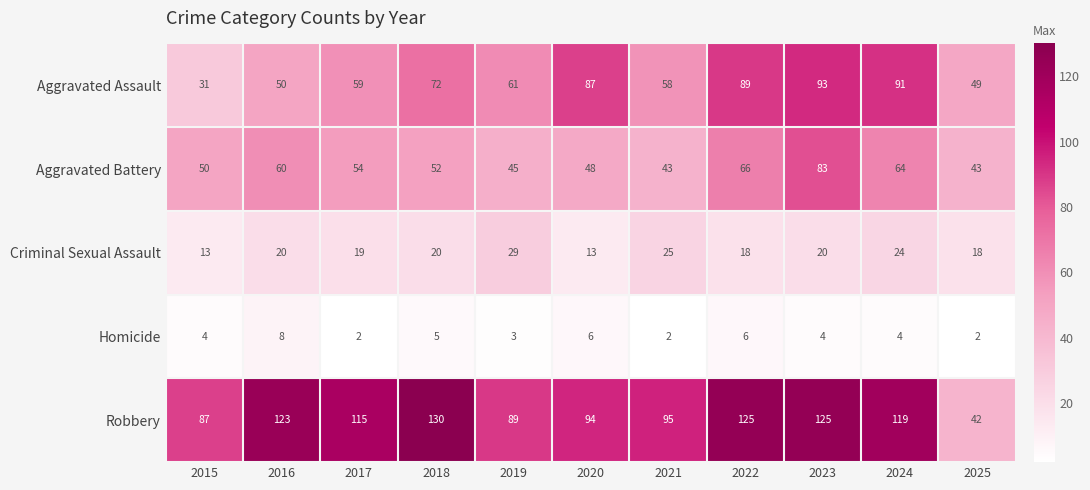

Which series has the widest spread of values?

Robbery